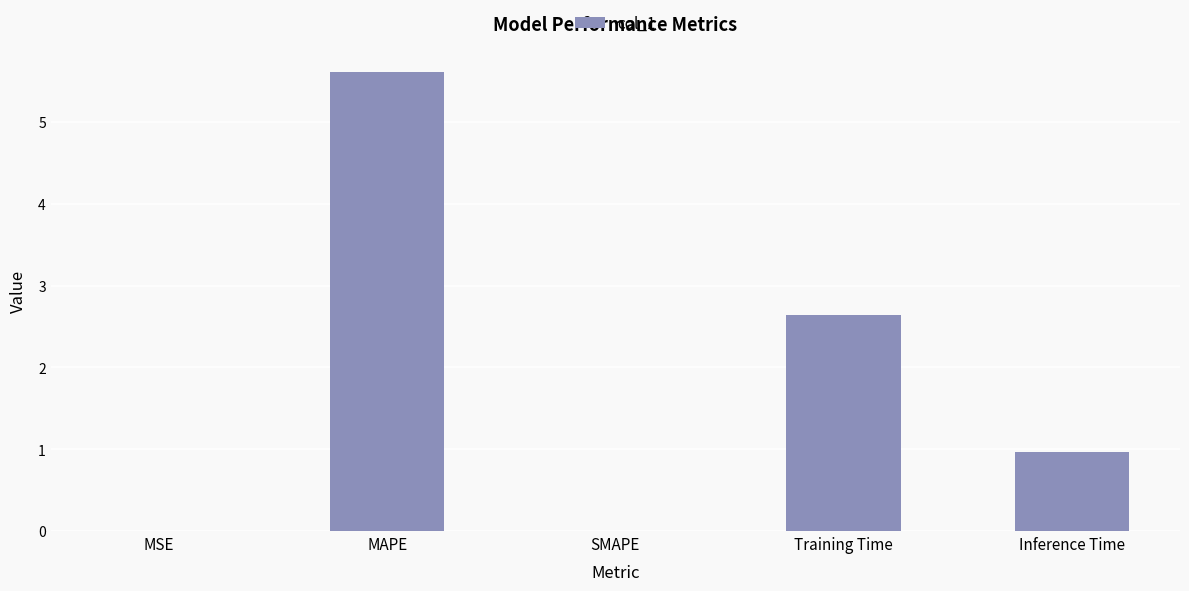

What is the change in value from SMAPE to Training Time?

+2.6